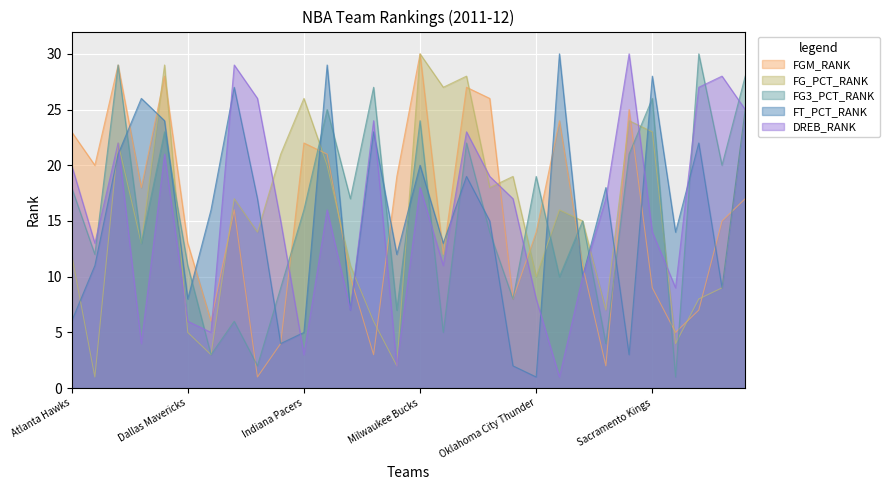

At which label does DREB_RANK first exceed 17?

Atlanta Hawks